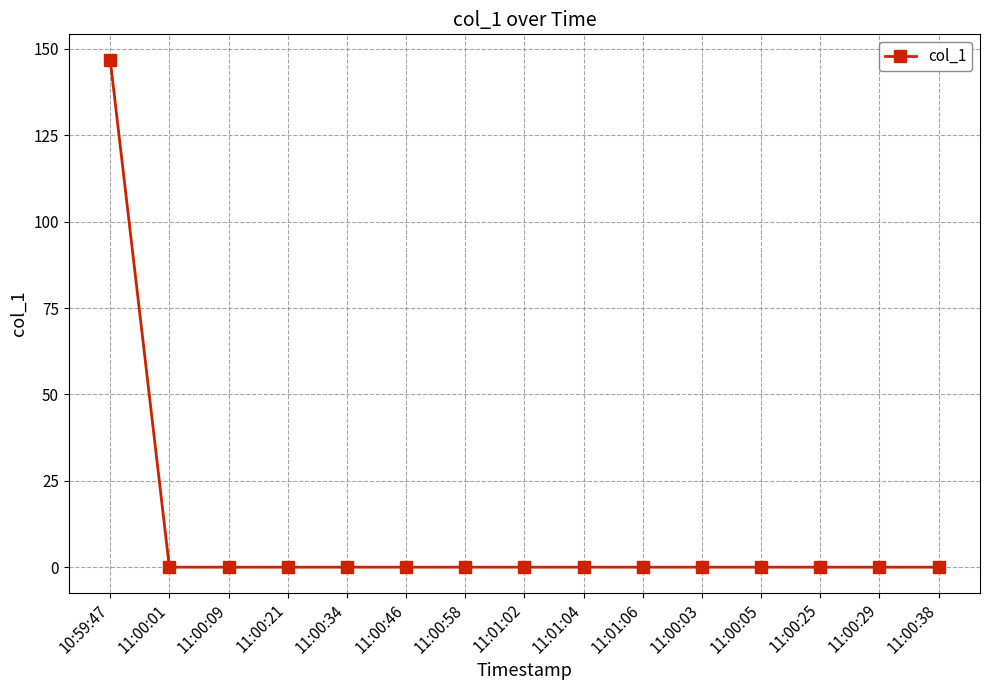

What is the difference between the maximum and minimum values?

146.9